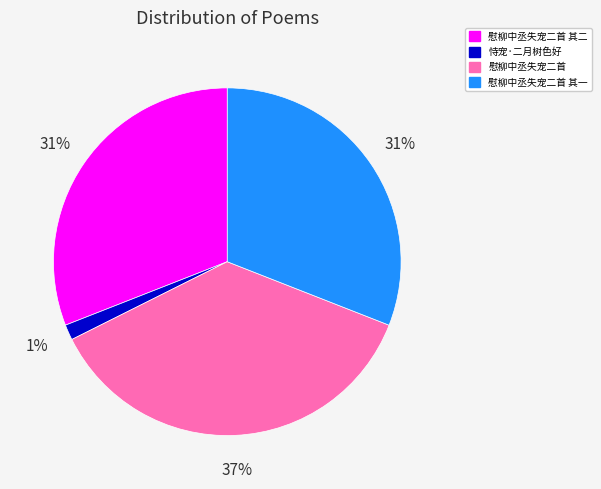

Is it true that 慰柳中丞失宠二首 其一 is 31% of the pie?

True